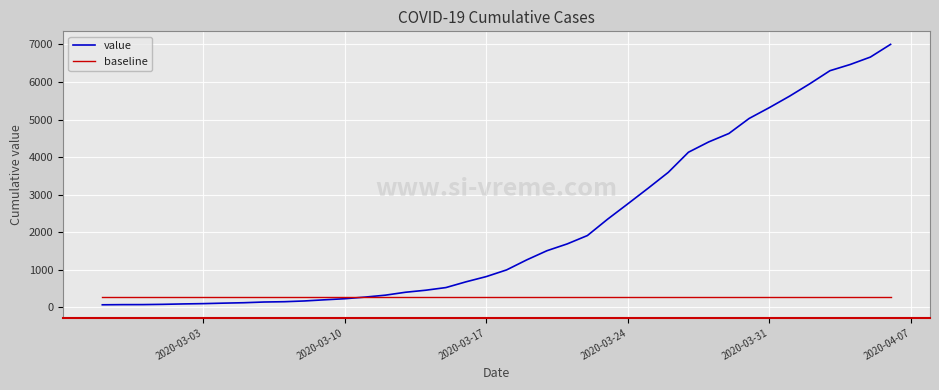

What is the greatest value displayed?

7003.0